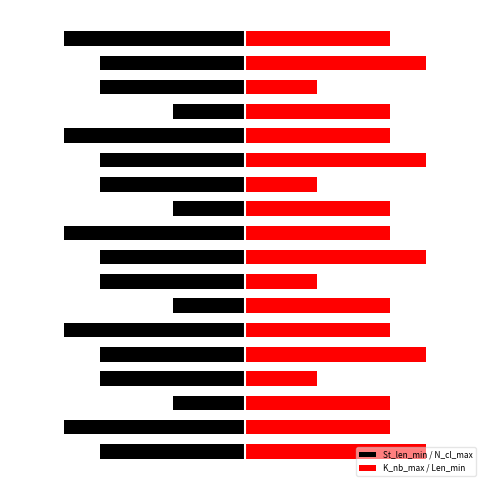

What is the total value across all series at 7?

-20